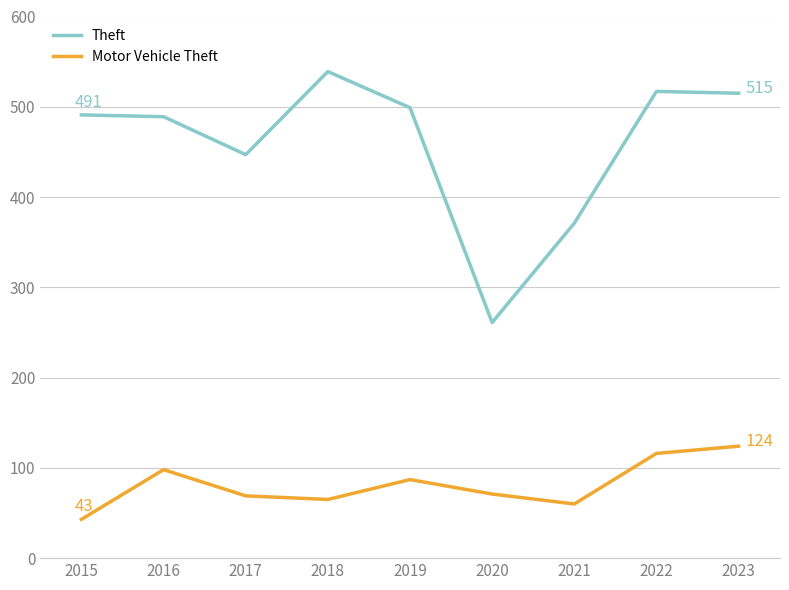

True or false: Theft and Motor Vehicle Theft intersect in this chart.

False